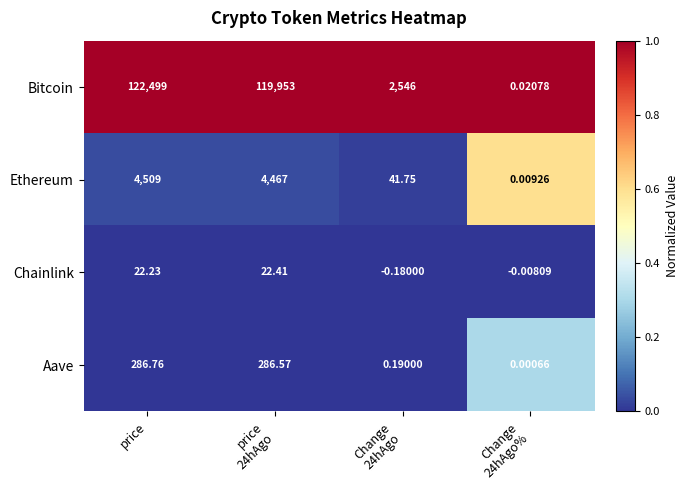

At which label does Chainlink first exceed 22?

price